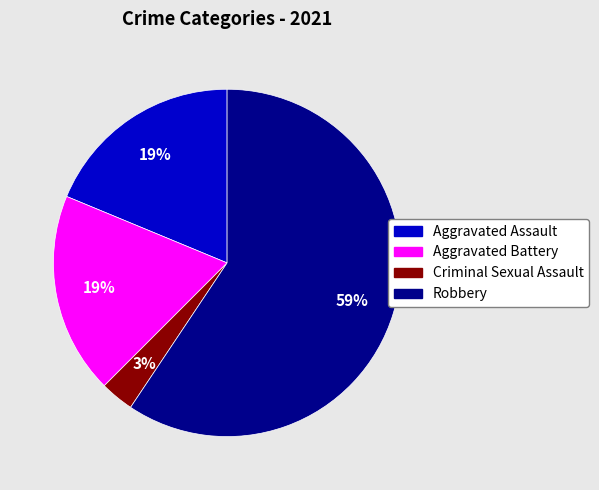

What percentage is the Robbery slice, to the nearest percent?

59%